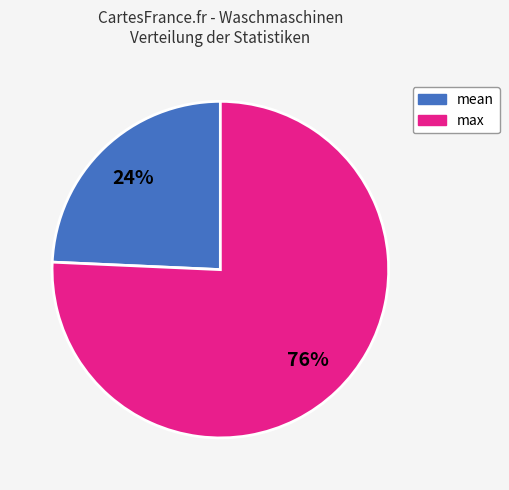

To the nearest percent, what is the average slice percentage?

50%